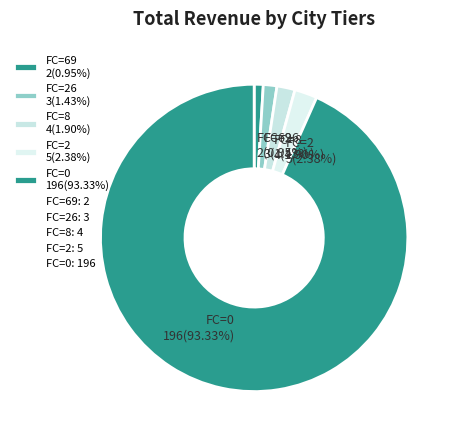

How many segments does this pie chart have?

5